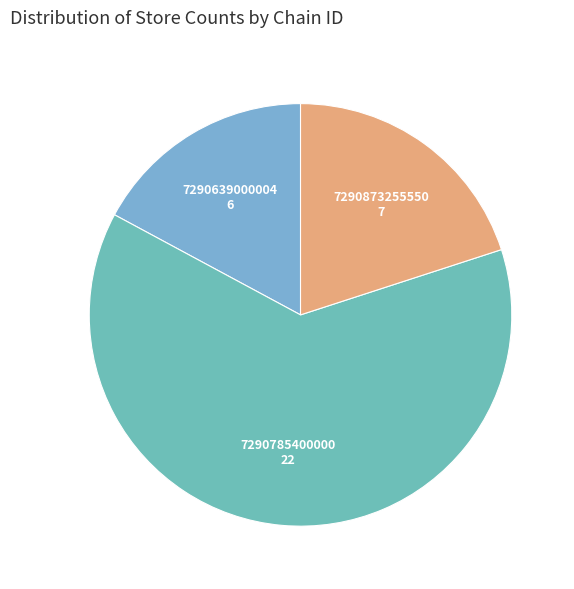

How many slices are in this pie chart?

3